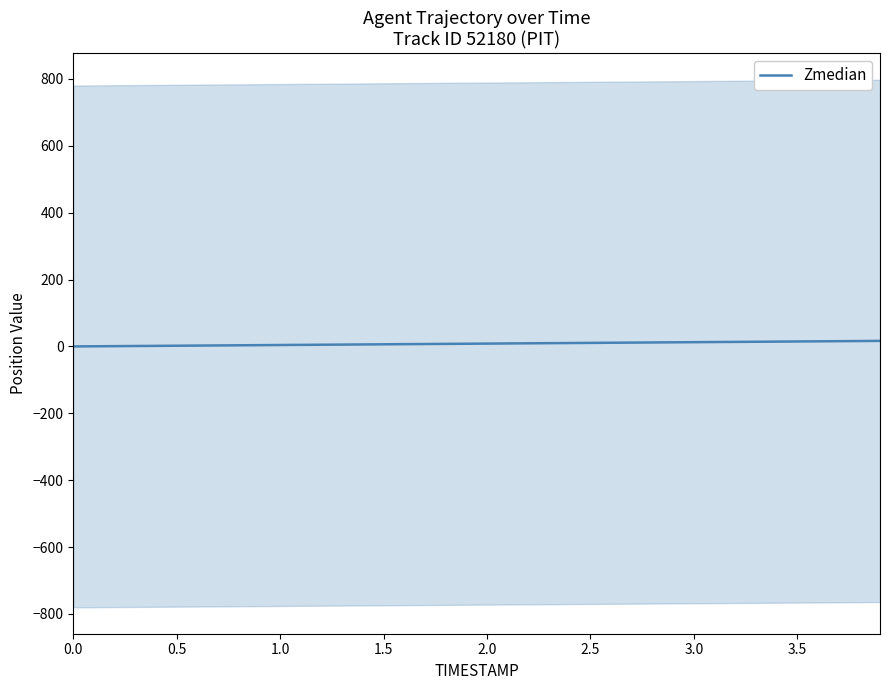

What value does the data have at 2.0?

8.5